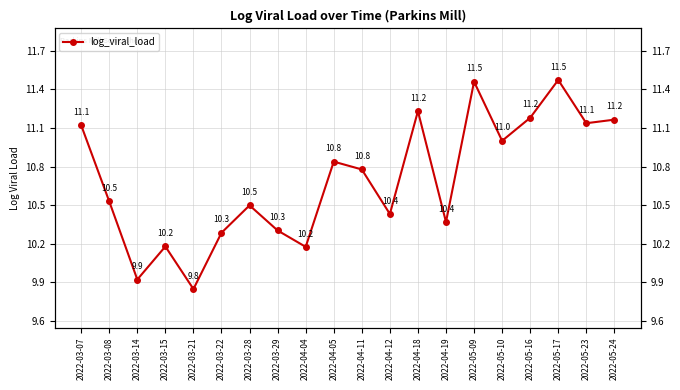

What is the sum of all values?

213.9